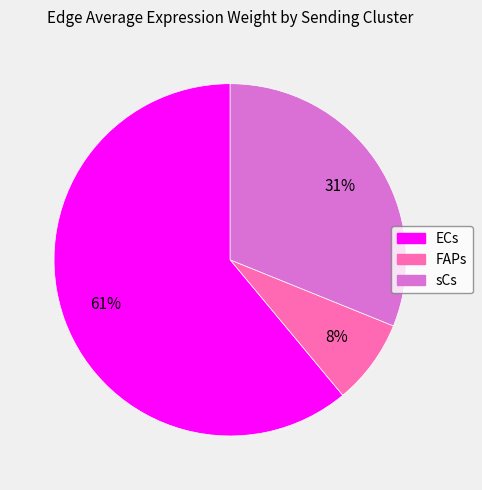

Is it true that ECs is 52% of the pie?

False